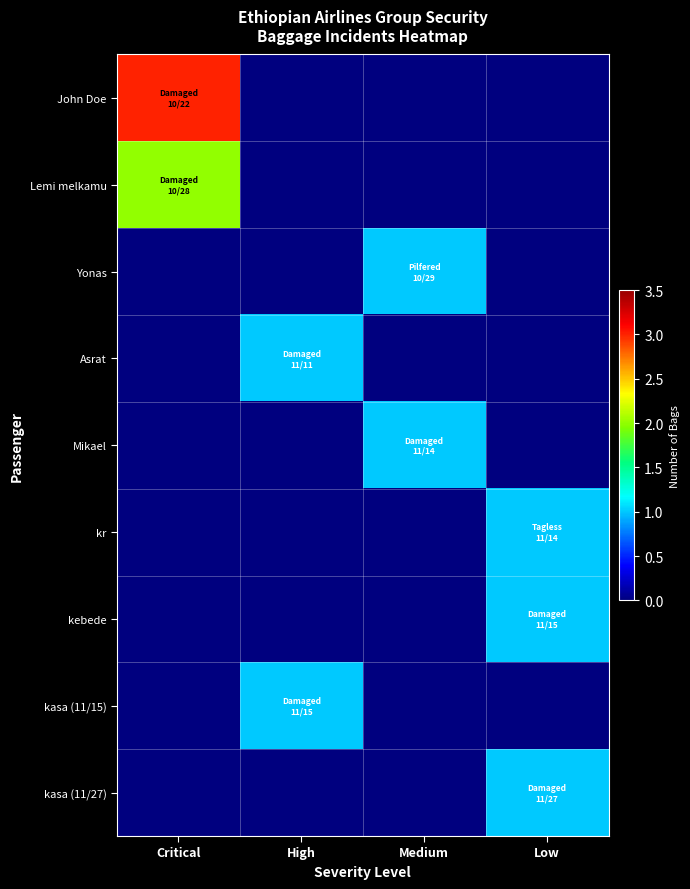

Between Critical and High, which series saw the biggest shift?

John Doe